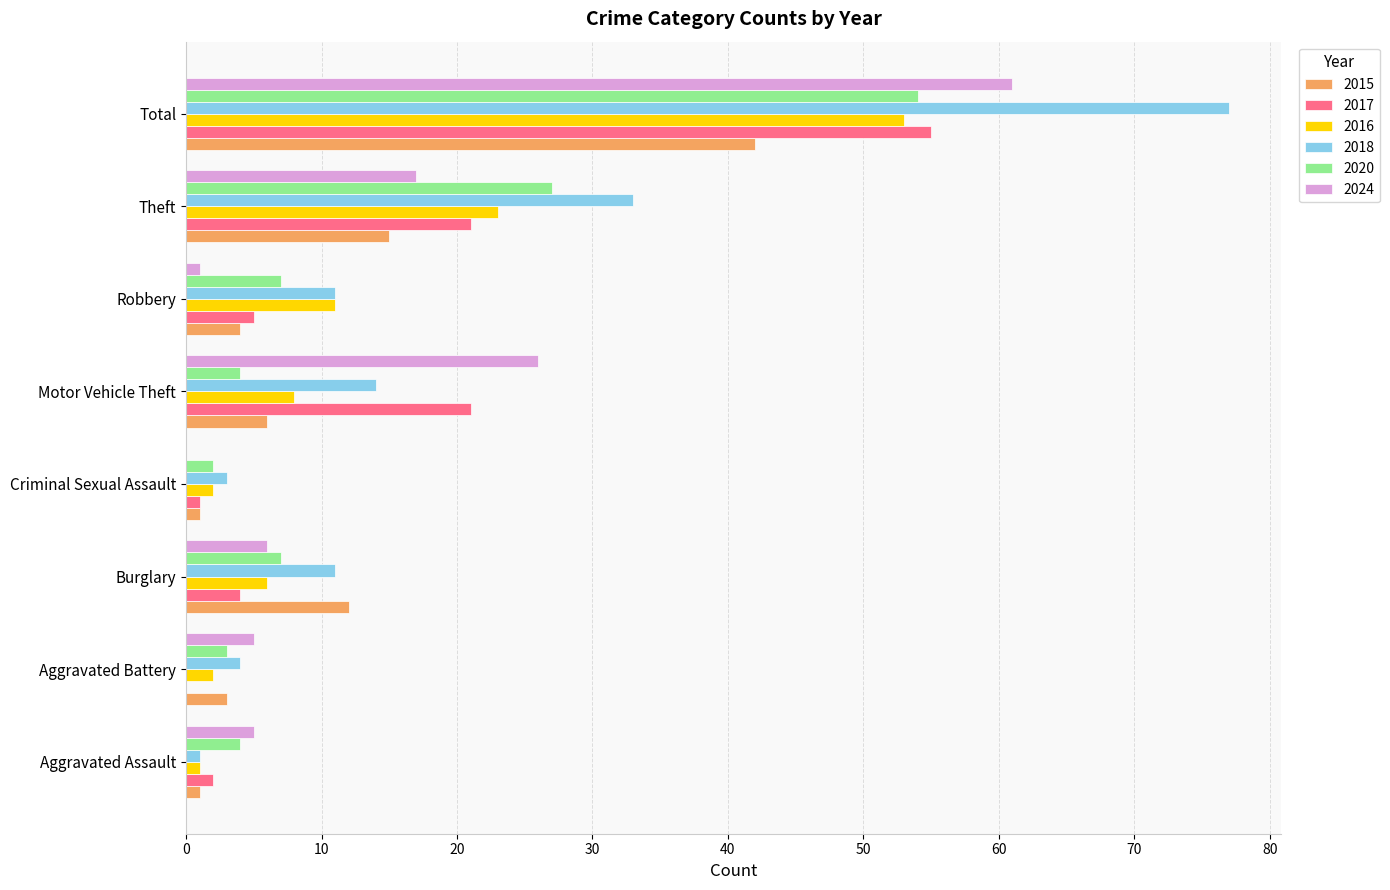

What is the sum of all 2017 values?

109